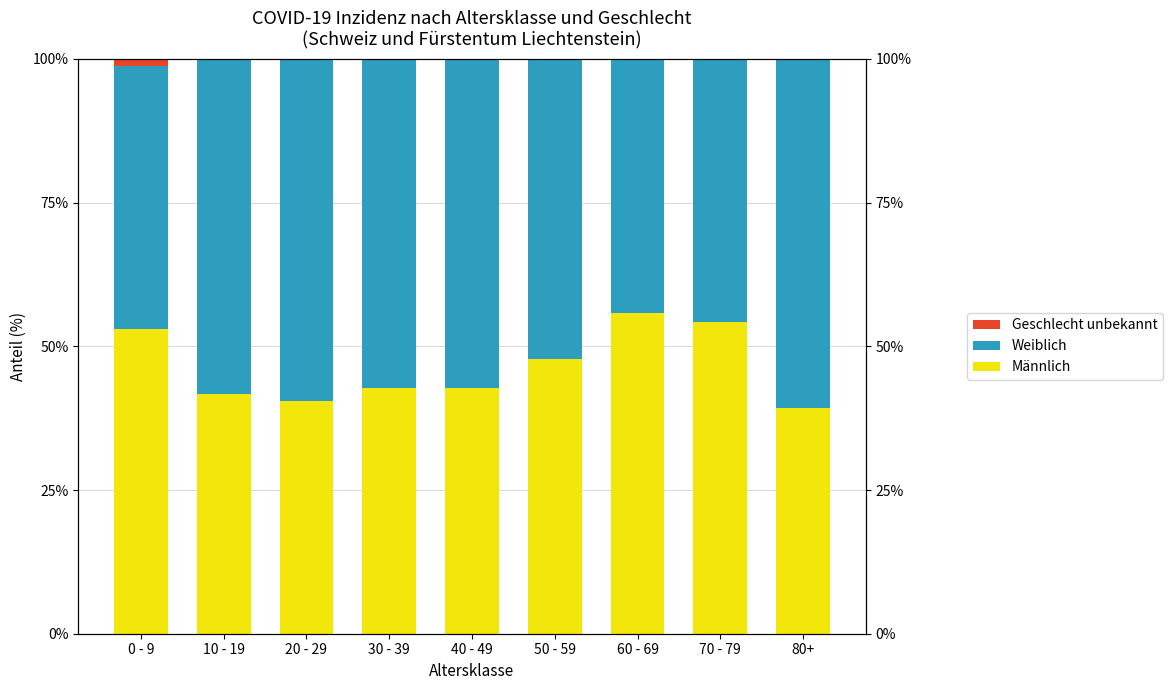

Which series changed the most between 40 - 49 and 60 - 69?

Männlich